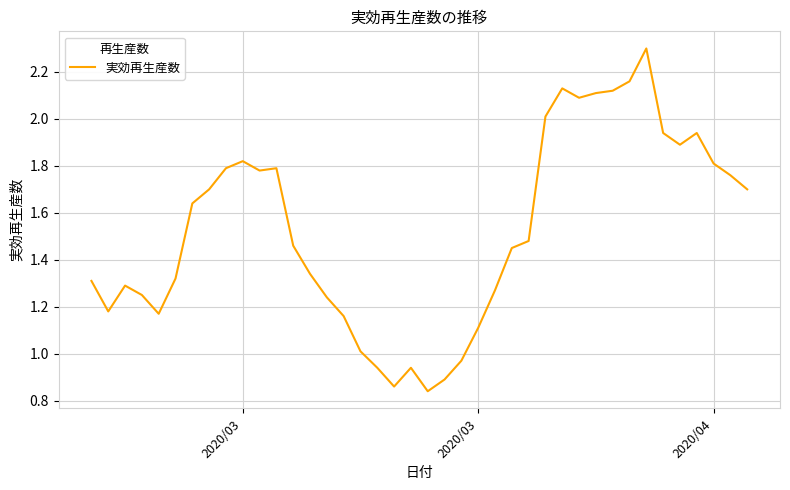

What is the maximum value shown in the chart?

2.3